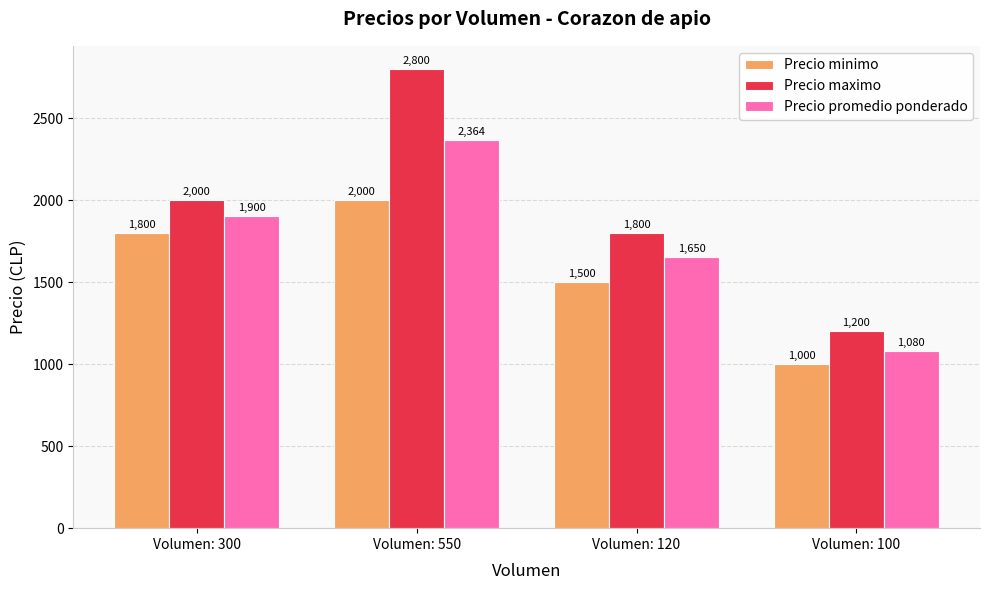

Reading left to right, what are all the values shown in this chart?

Precio minimo: Volumen: 300=1800	Volumen: 550=2000	Volumen: 120=1500	Volumen: 100=1000
Precio maximo: Volumen: 300=2000	Volumen: 550=2800	Volumen: 120=1800	Volumen: 100=1200
Precio promedio ponderado: Volumen: 300=1900	Volumen: 550=2364	Volumen: 120=1650	Volumen: 100=1080